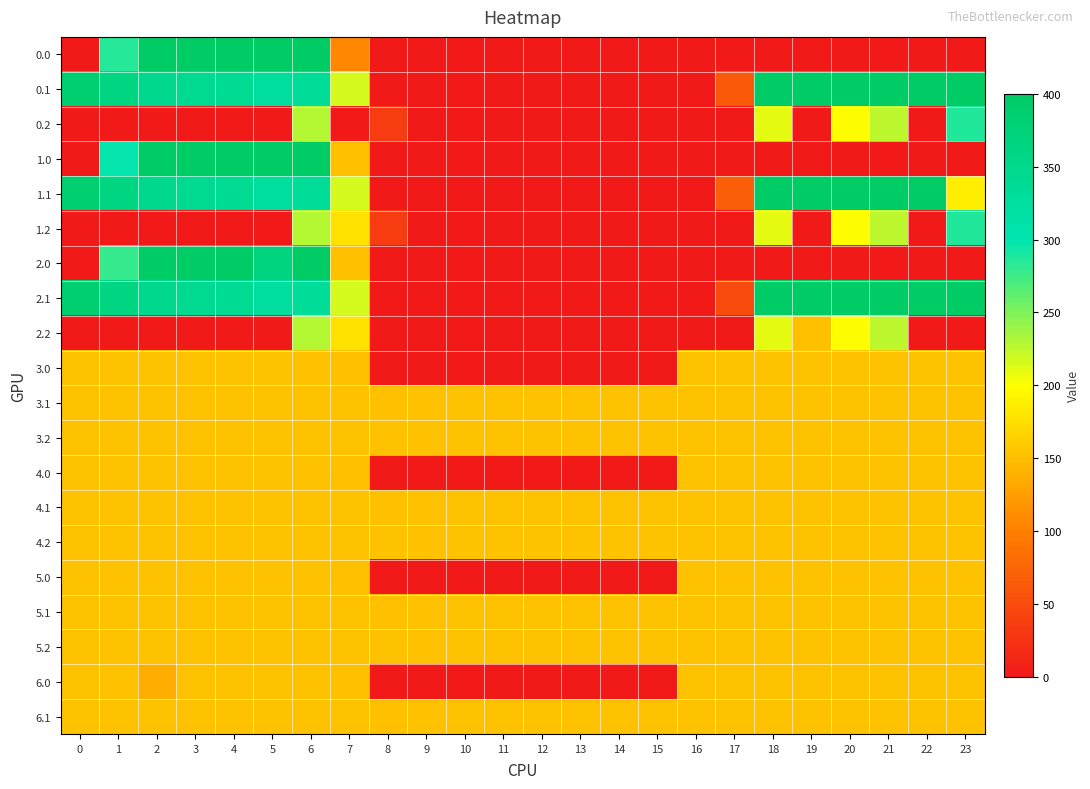

What is the maximum value shown in the chart?

400.0